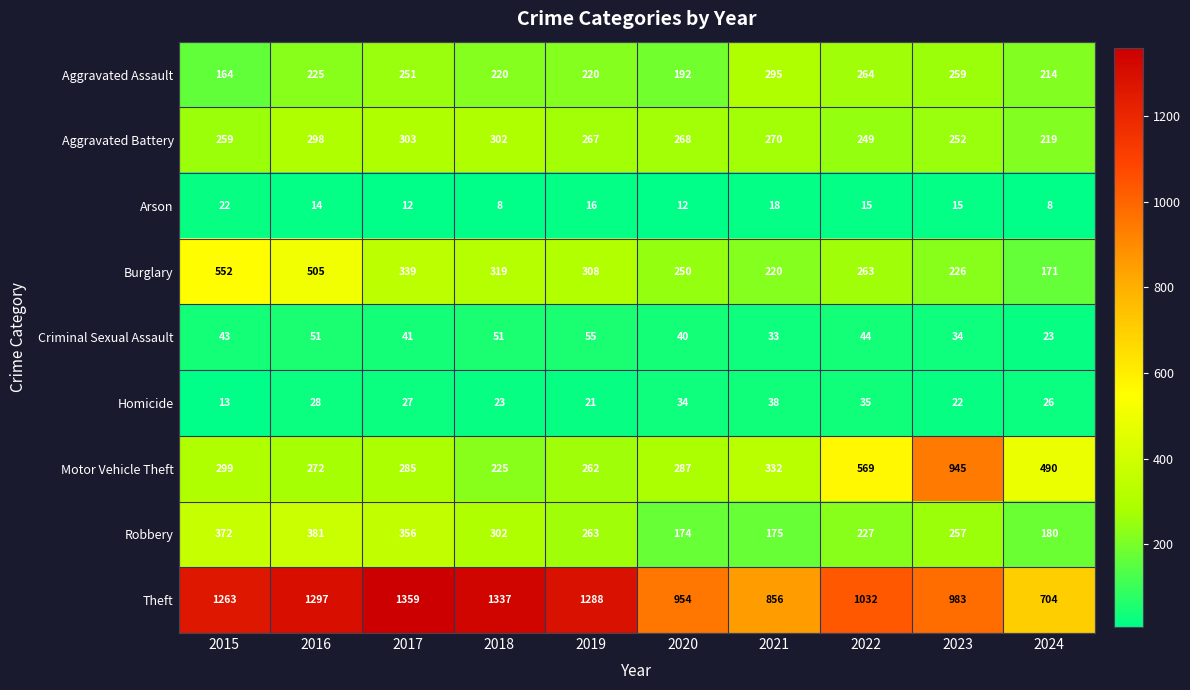

Between 2016 and 2017, which series saw the biggest shift?

Burglary